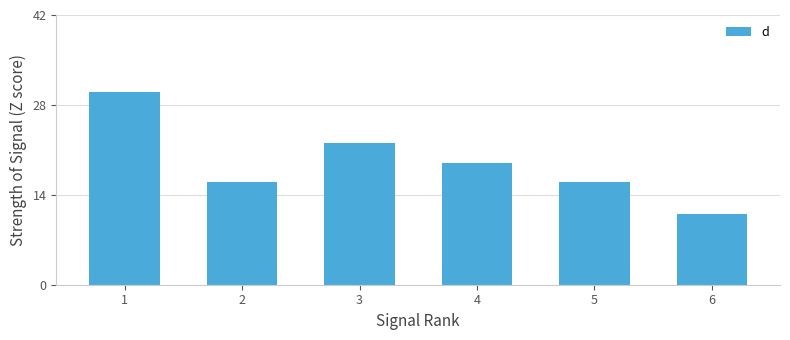

Reading right to left, list all the values displayed in this chart.

11	16	19	22	16	30